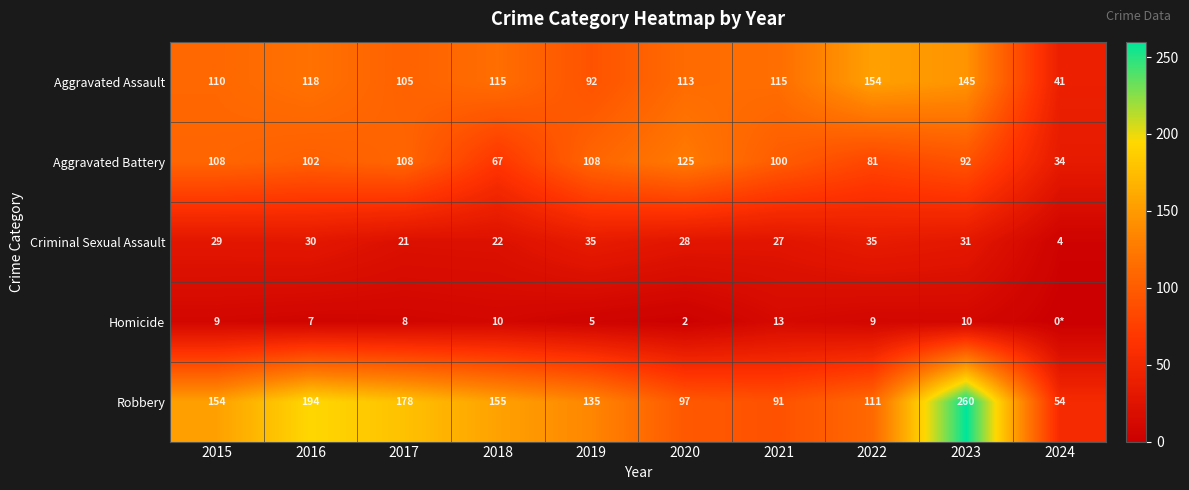

What is the spread (max minus min) of values at 2018?

145